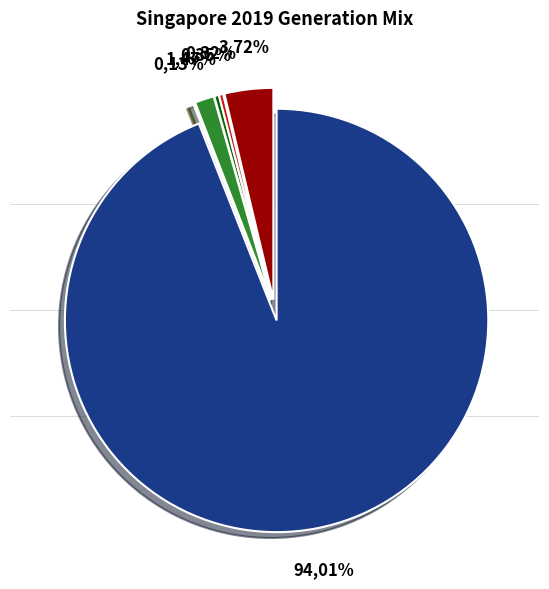

Rank the categories by value from lowest to highest.

Gas_OCGT, PV, Oil_ST, Gas_ST, WTE, Gas_CCGT